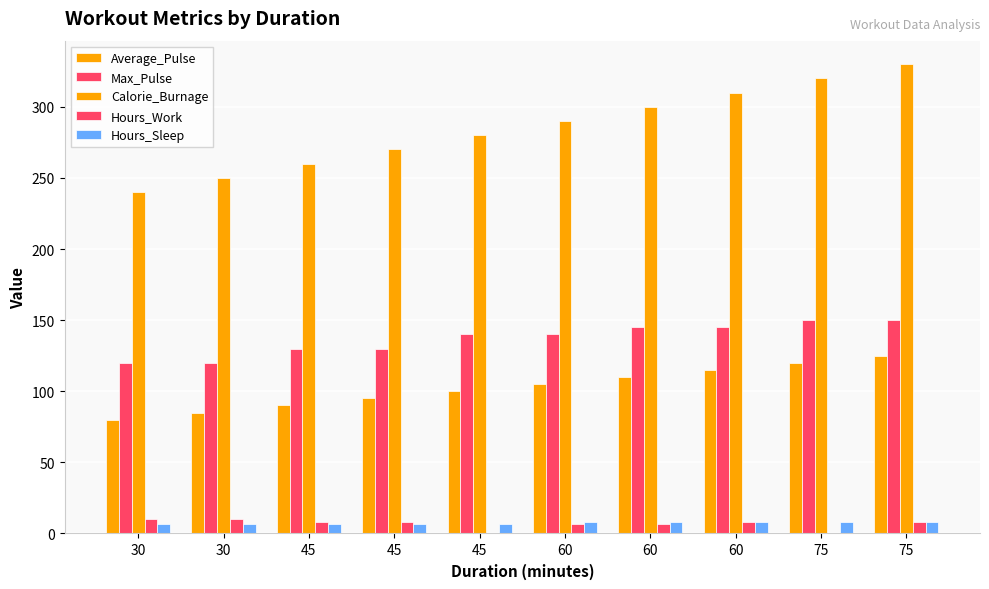

Which series changed the most between 45 and 60?

Calorie_Burnage